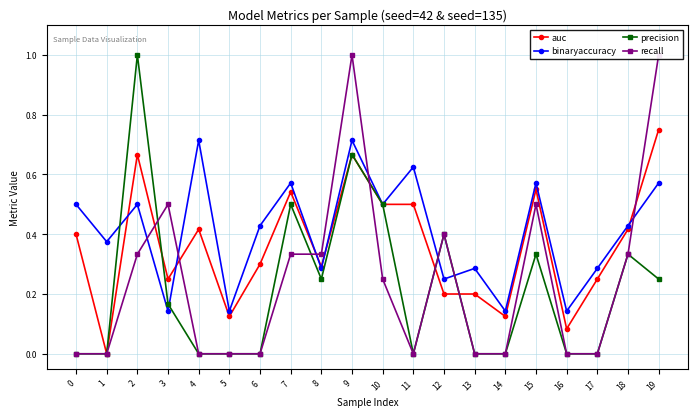

Is the value of recall at 8 greater than the value of precision at 10?

No